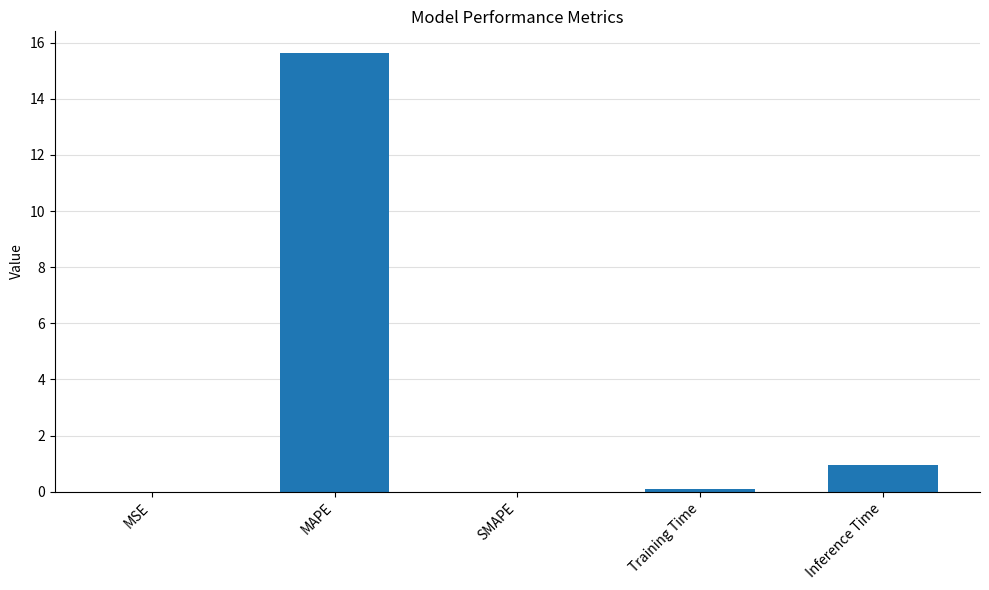

Between Inference Time and MAPE, which is larger?

MAPE